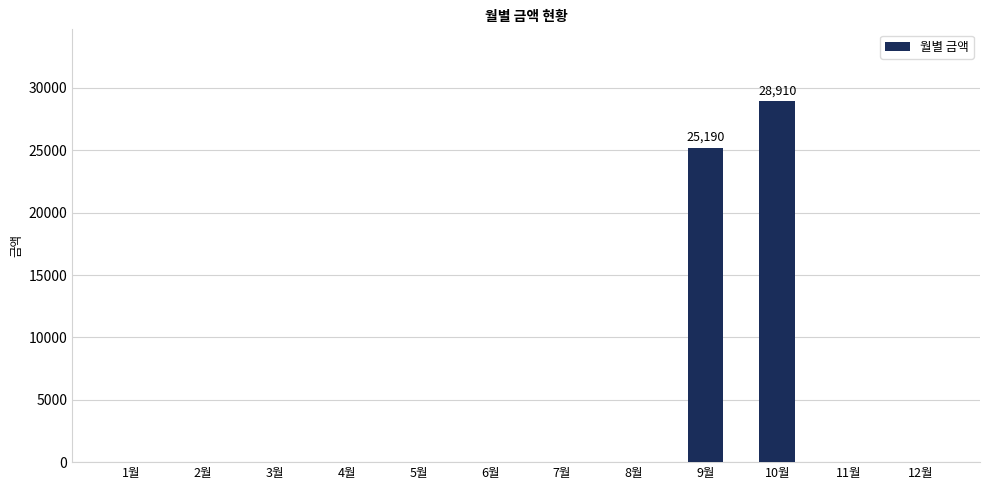

True or false: the data shows 28910 at 10월.

True